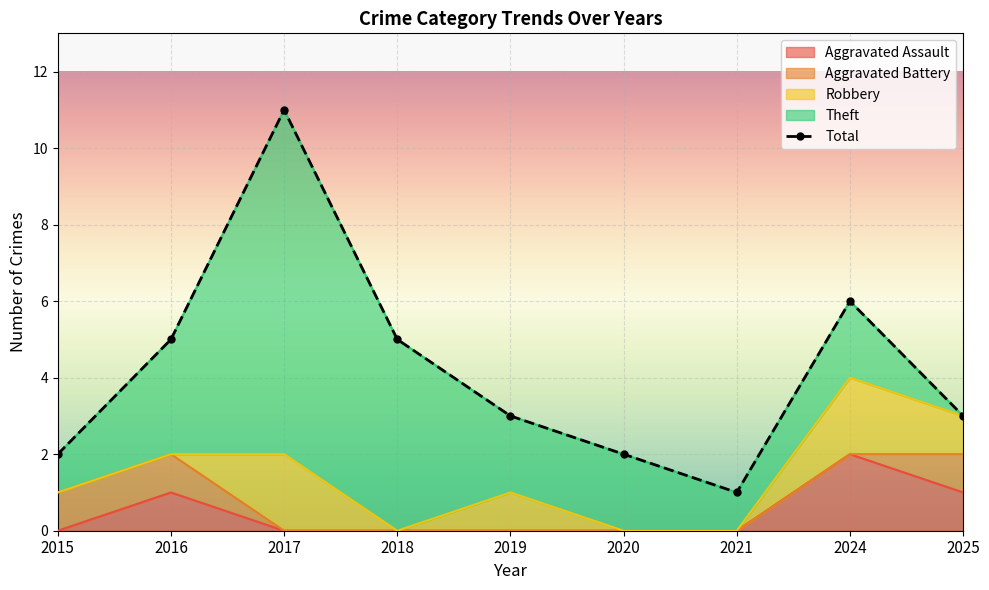

The Aggravated Battery series shows 0 at 2024. True or false?

True